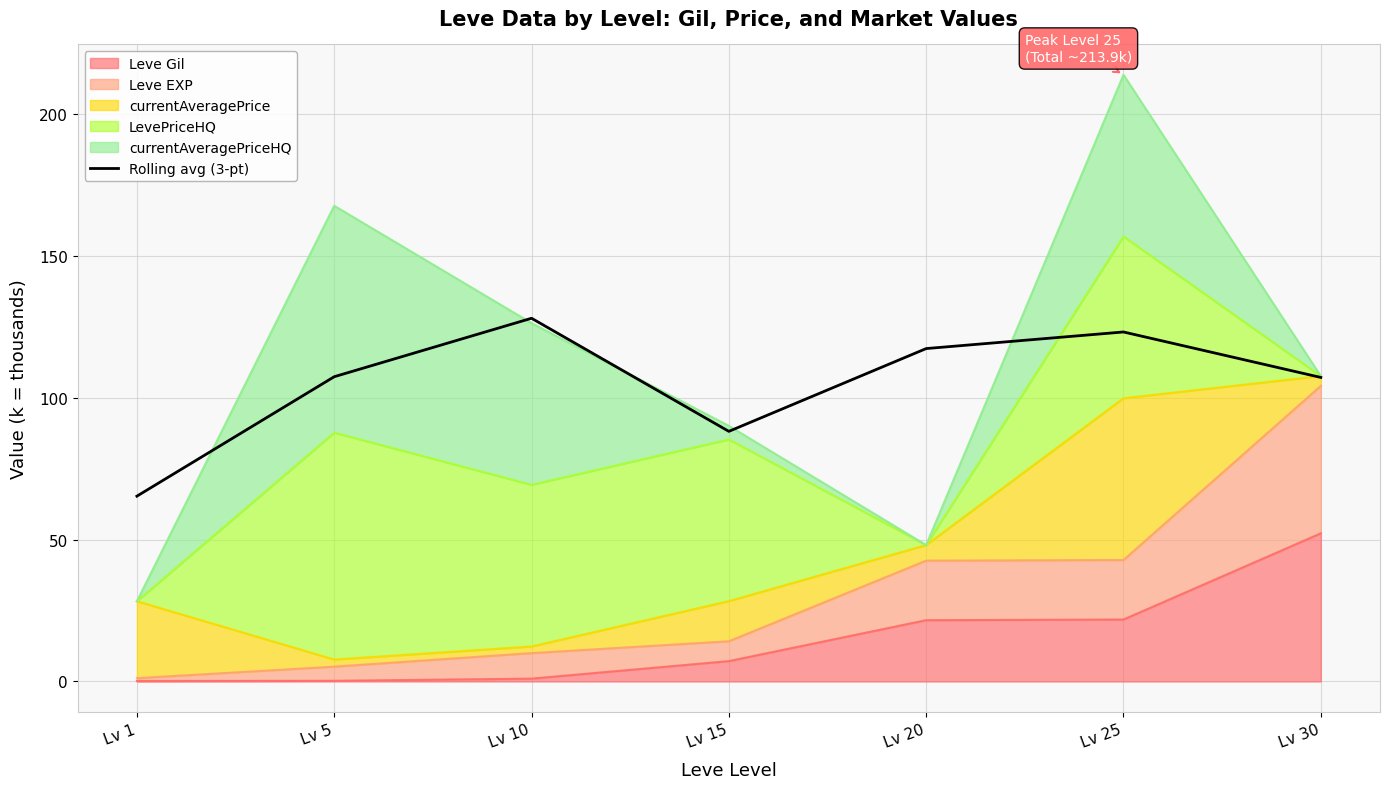

At which category does the data reach its first local peak?

Lv 10